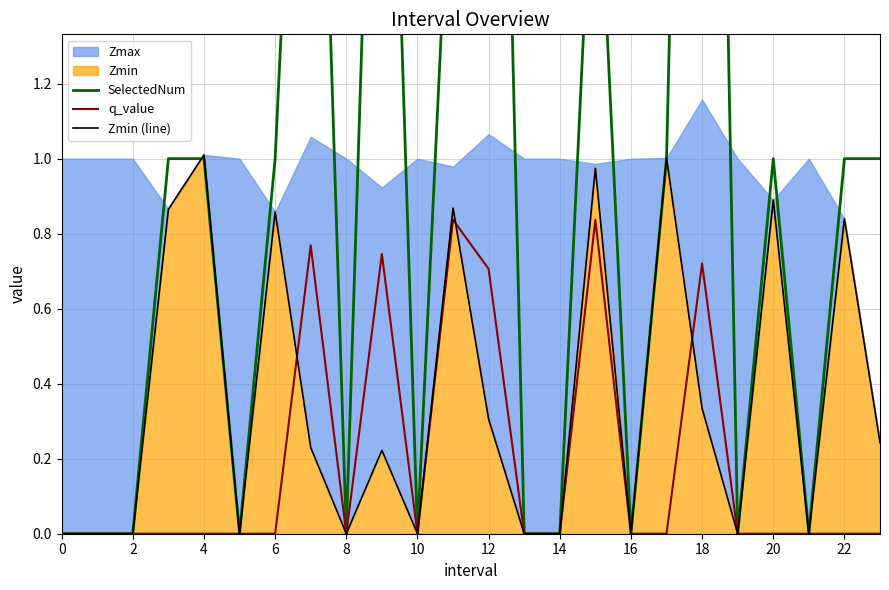

How many lines are shown in the chart?

3